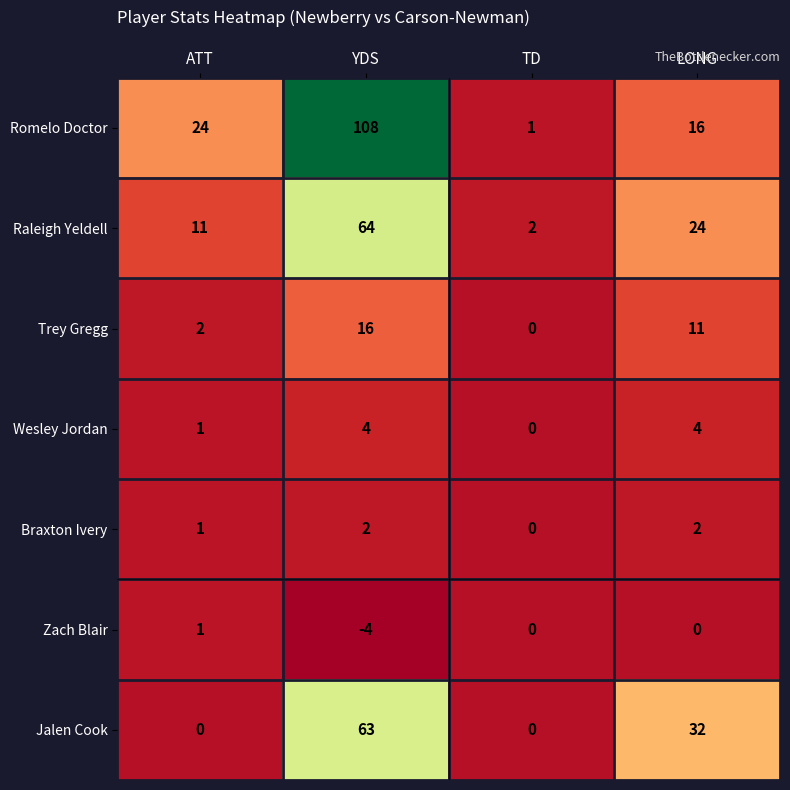

Reading left to right, what are all the values shown in this chart?

Romelo Doctor: ATT=24	YDS=108	TD=1	LONG=16
Raleigh Yeldell: ATT=11	YDS=64	TD=2	LONG=24
Trey Gregg: ATT=2	YDS=16	TD=0	LONG=11
Wesley Jordan: ATT=1	YDS=4	TD=0	LONG=4
Braxton Ivery: ATT=1	YDS=2	TD=0	LONG=2
Zach Blair: ATT=1	YDS=-4	TD=0	LONG=0
Jalen Cook: ATT=0	YDS=63	TD=0	LONG=32